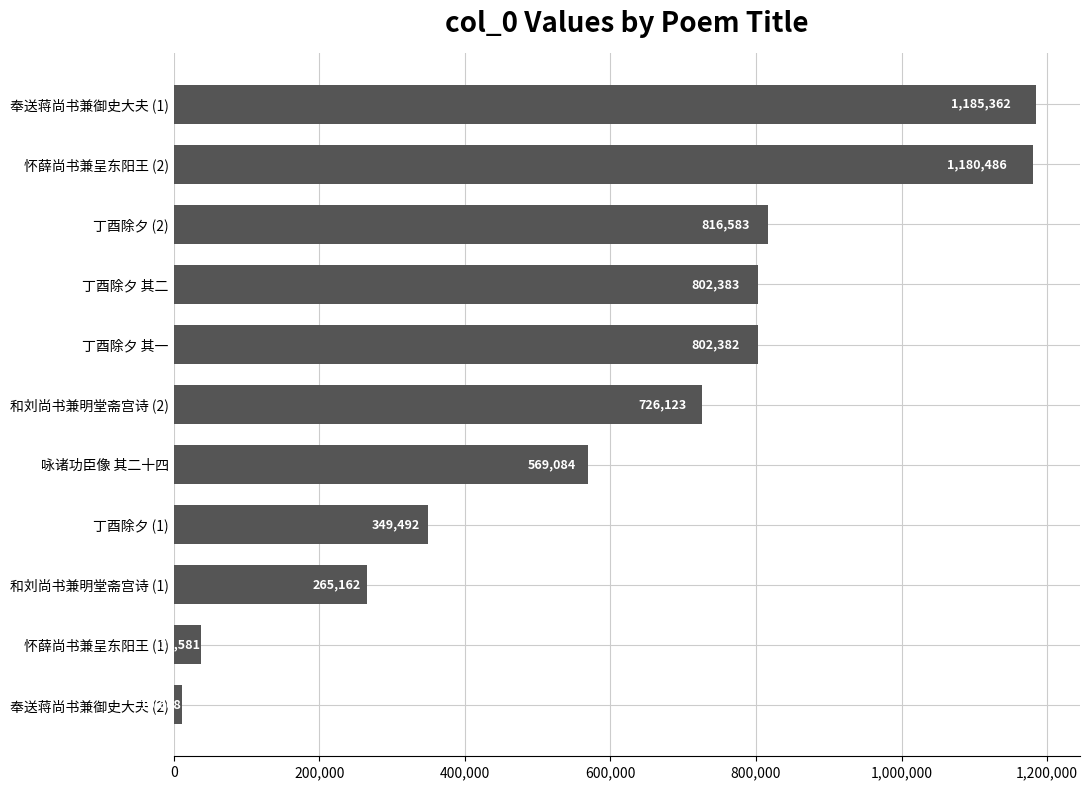

True or false: the data shows 816583 at 丁酉除夕 (2).

True